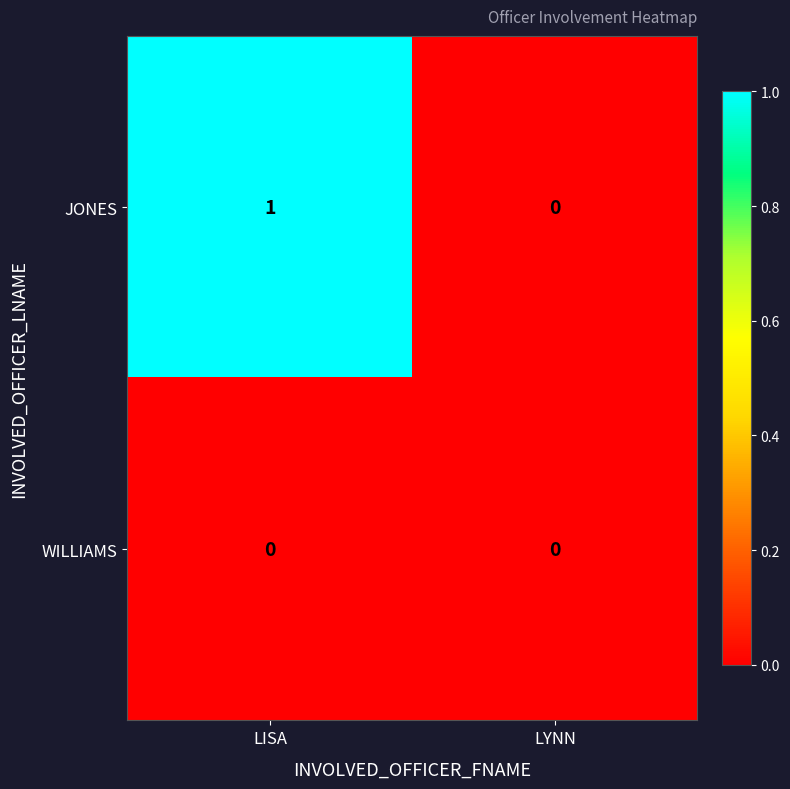

List the series in order of their overall mean, highest first.

JONES, WILLIAMS